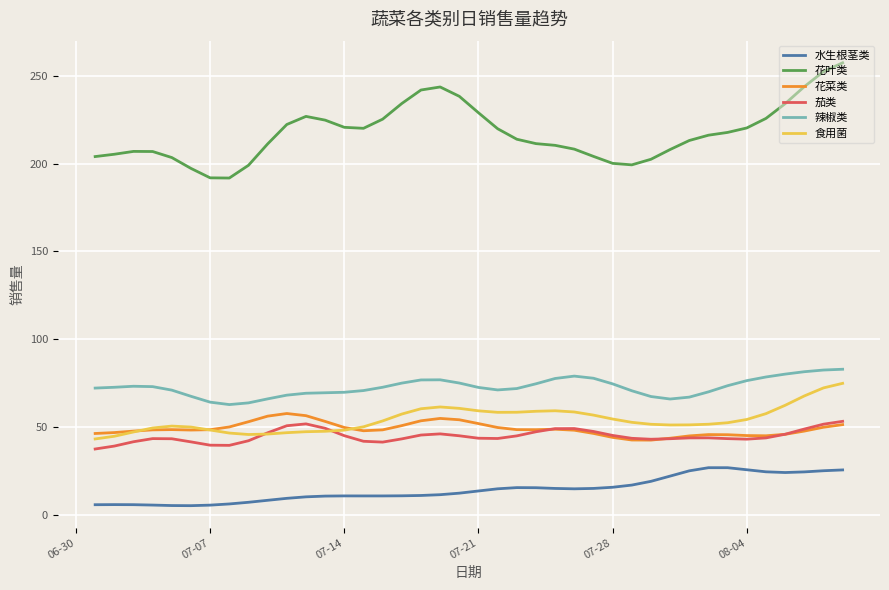

Does the chart display data point markers on the line(s)?

No